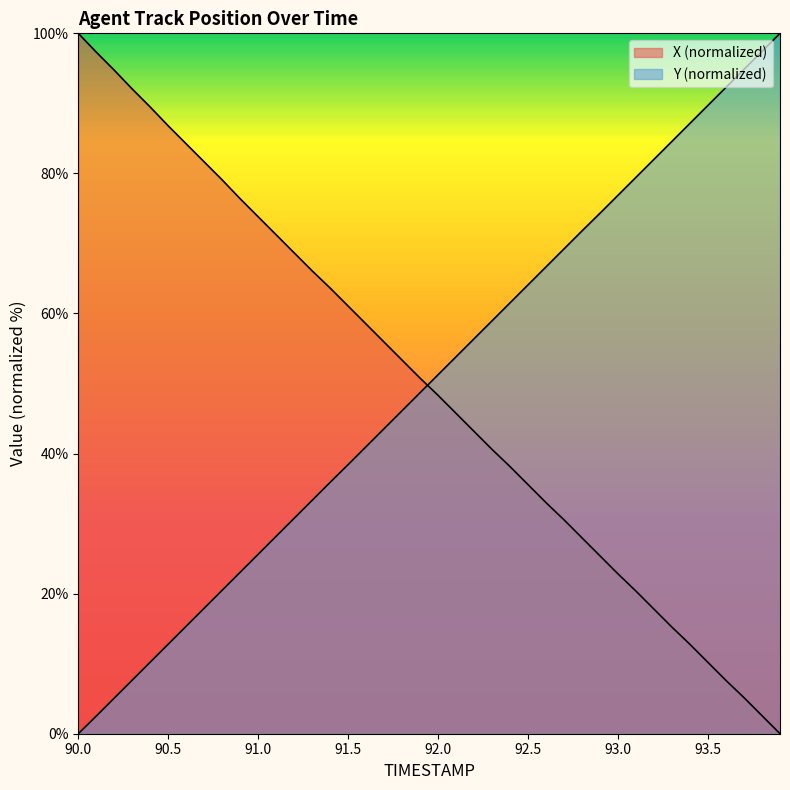

What is the spread (max minus min) of values at 93.6?

84.7